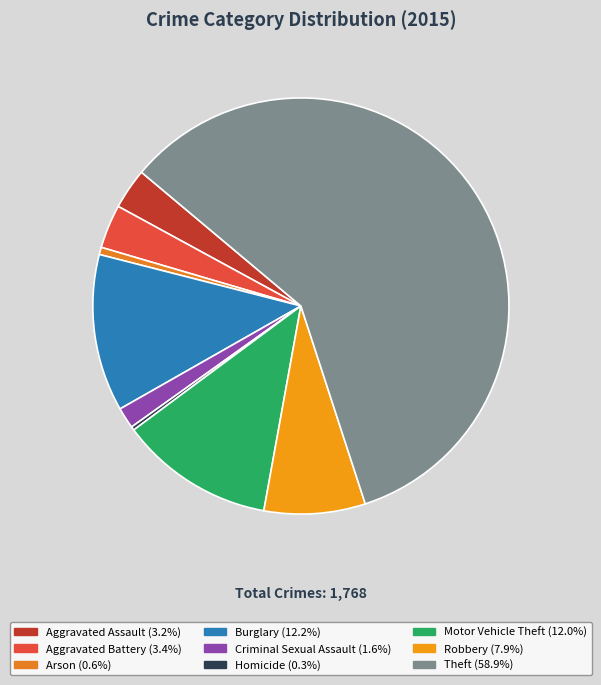

Count the number of slices in the pie.

9